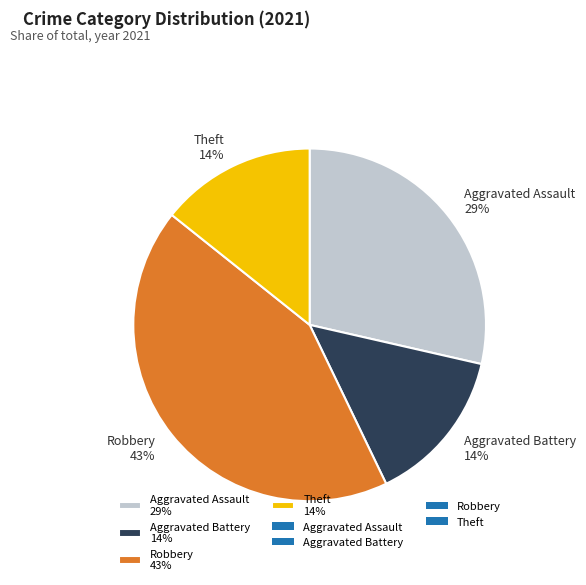

Is the sum of Aggravated Battery 14% and Theft 14% greater than half?

No